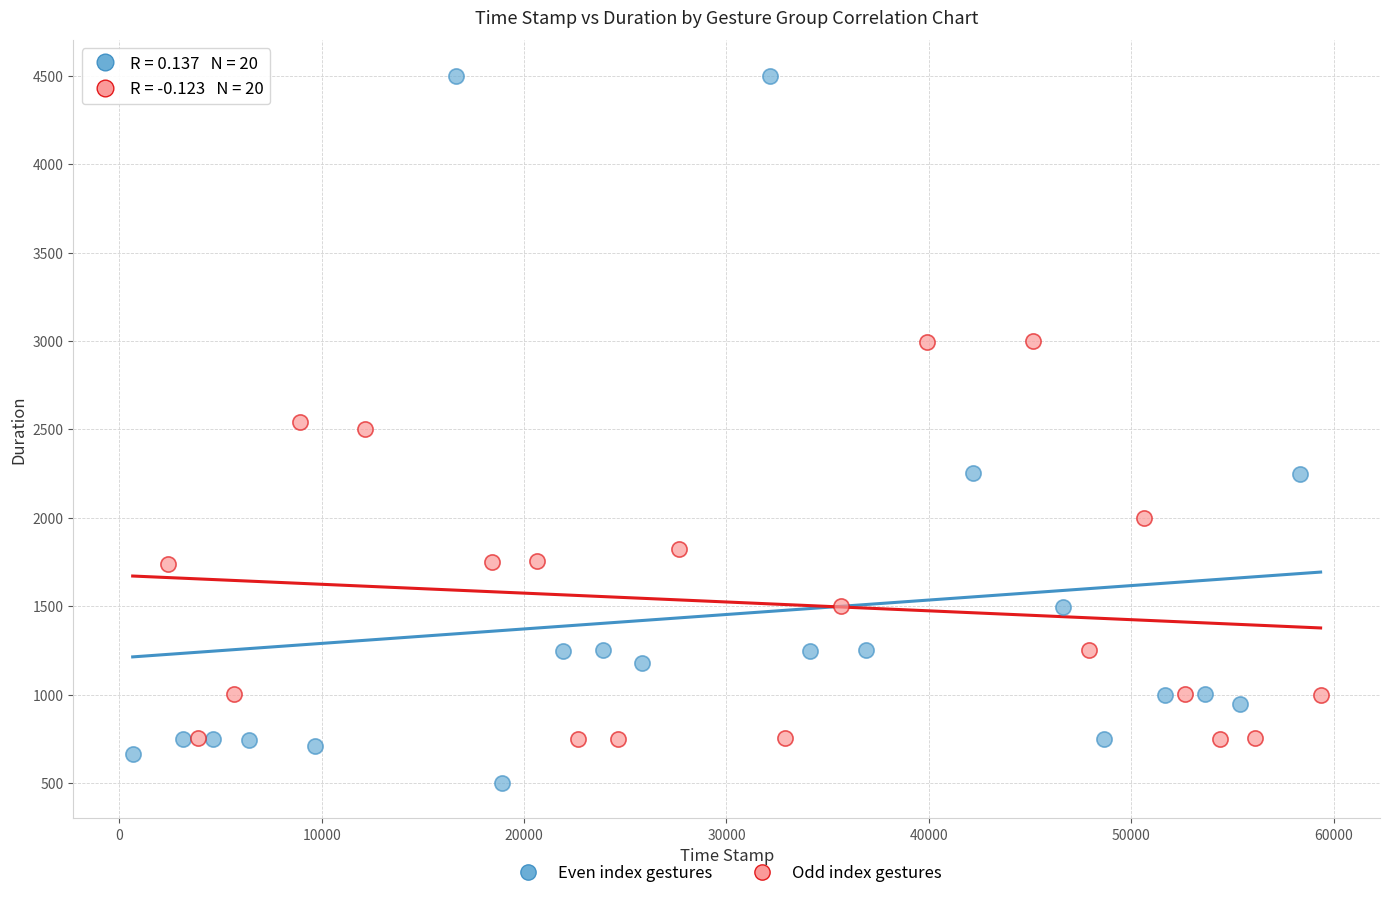

Which series contains the lowest Y value?

Even index gestures